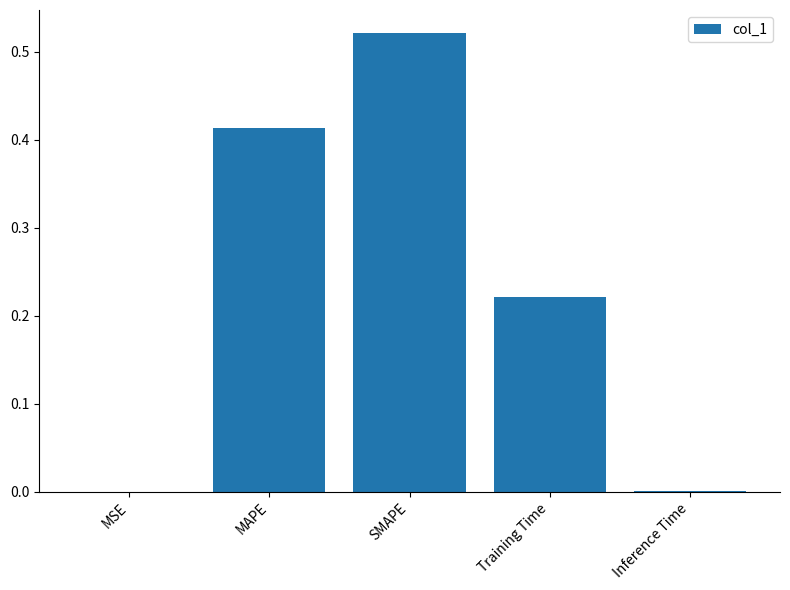

What is the sum of all values?

1.2